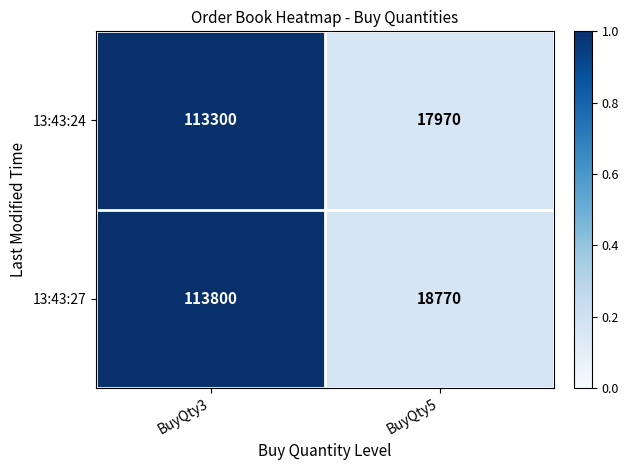

Reading left to right, list all the values displayed in this chart.

13:43:24: BuyQty3=113300	BuyQty5=17970
13:43:27: BuyQty3=113800	BuyQty5=18770